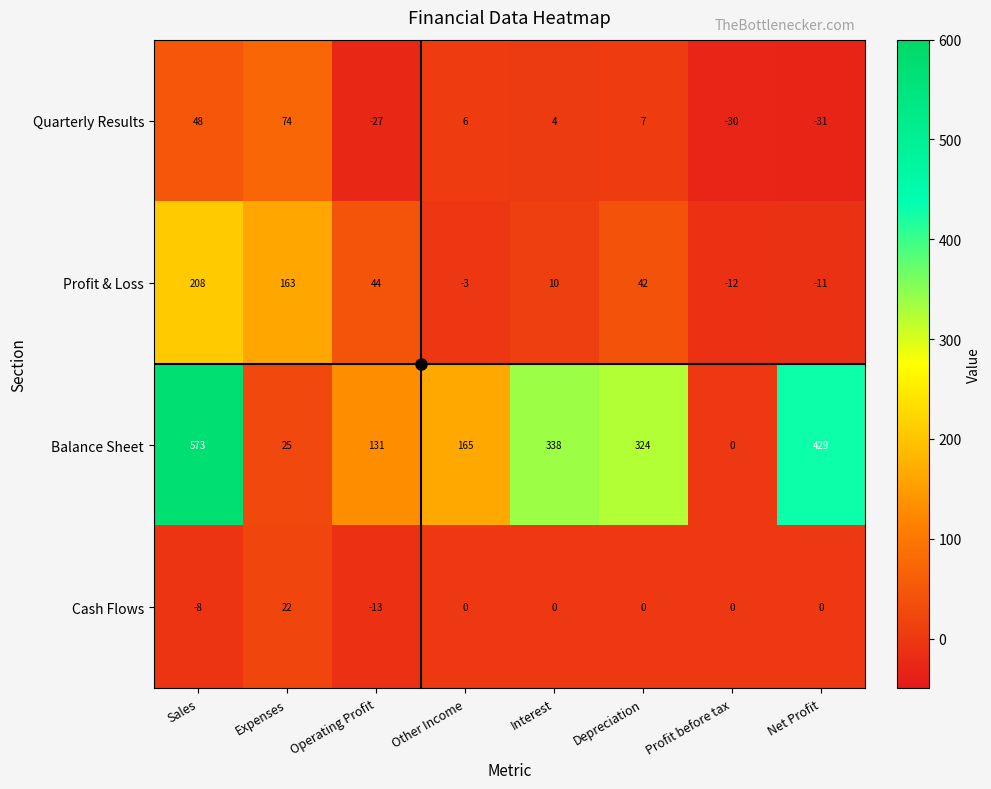

What is the greatest value displayed?

573